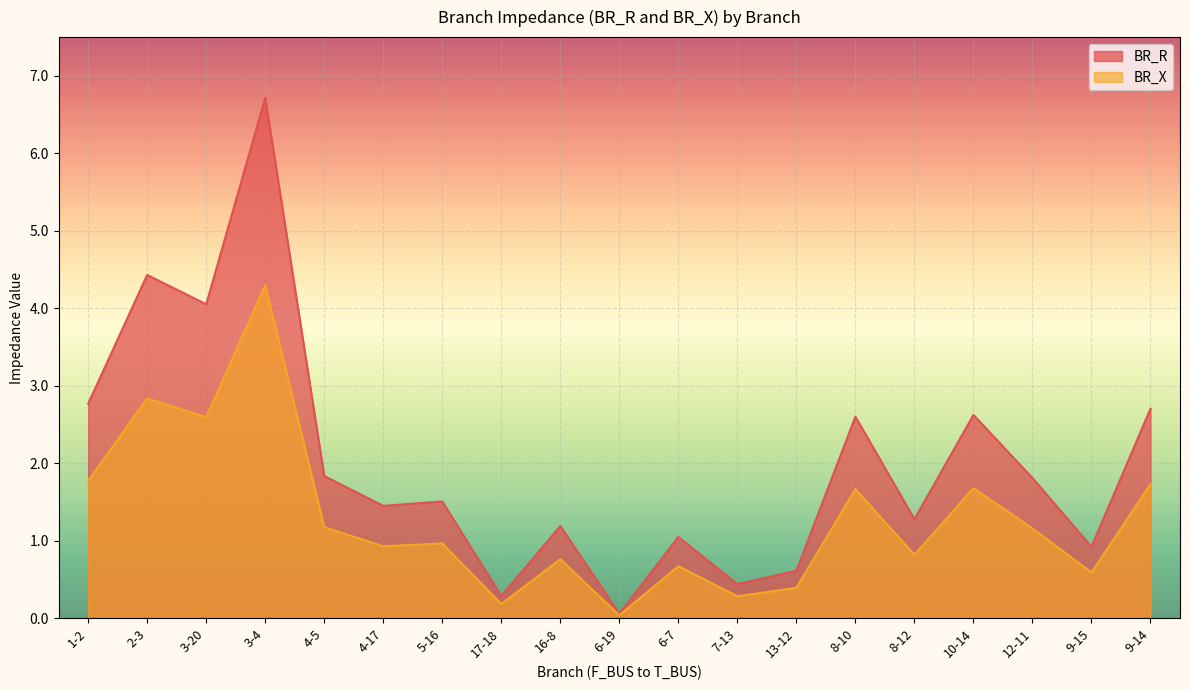

What is the difference between the maximum and minimum values in the BR_R series?

6.7